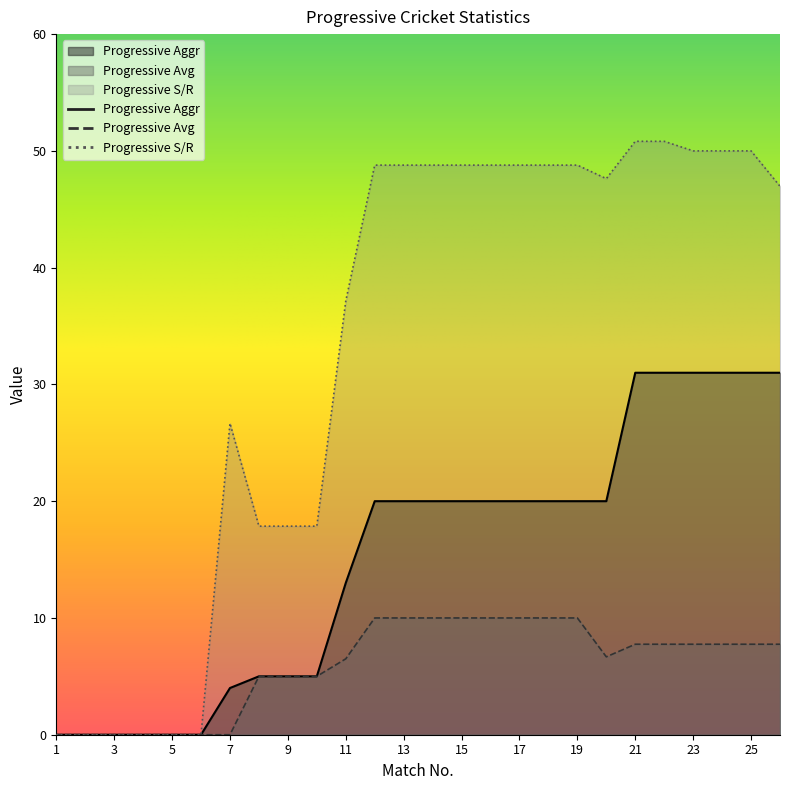

How many distinct data groups are displayed?

3